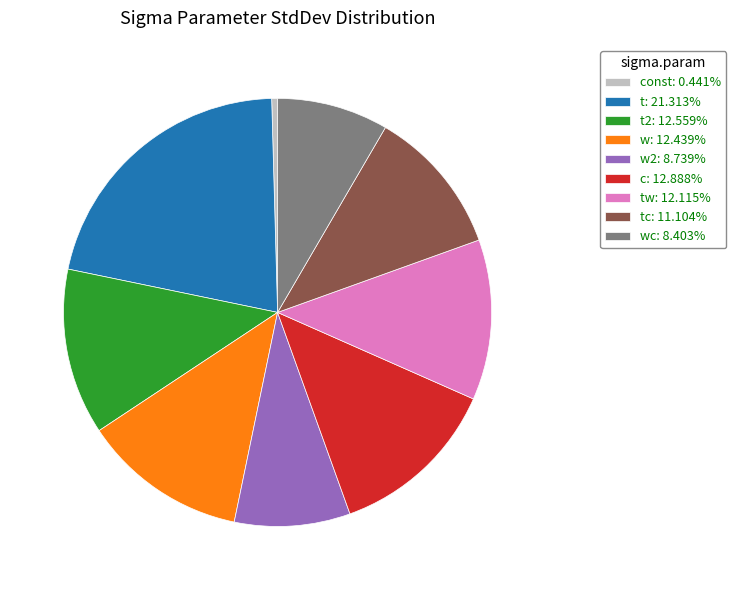

Is the sum of const: 0.441% and t2: 12.559% greater than half?

No